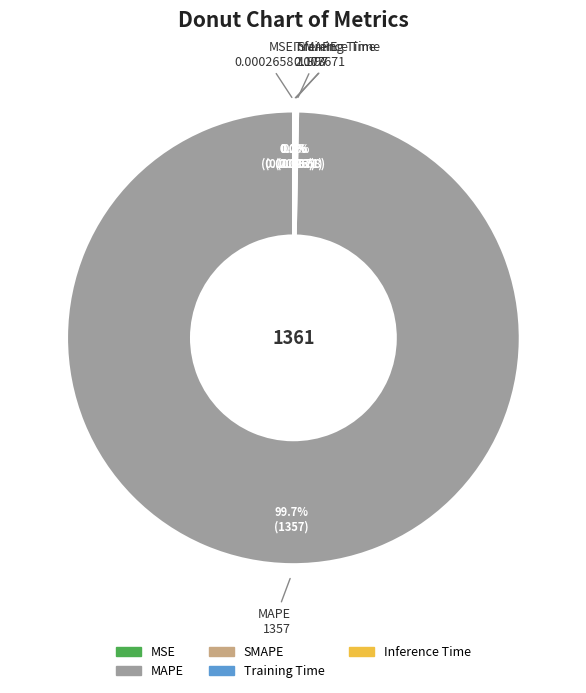

Which slice is the largest?

MAPE